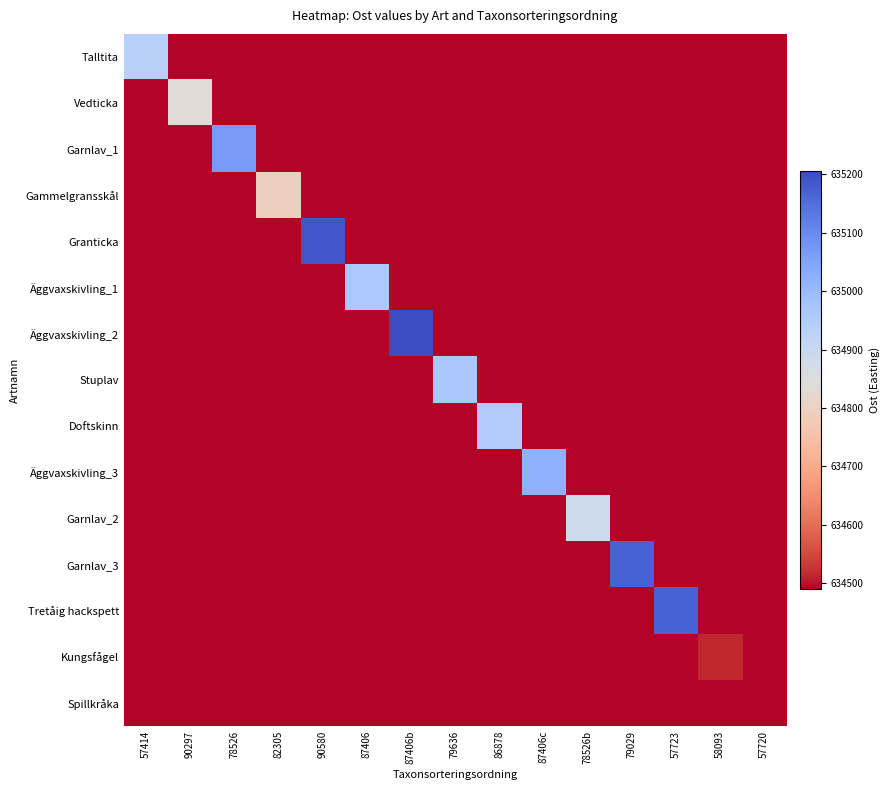

How many categories are shown in the chart?

15